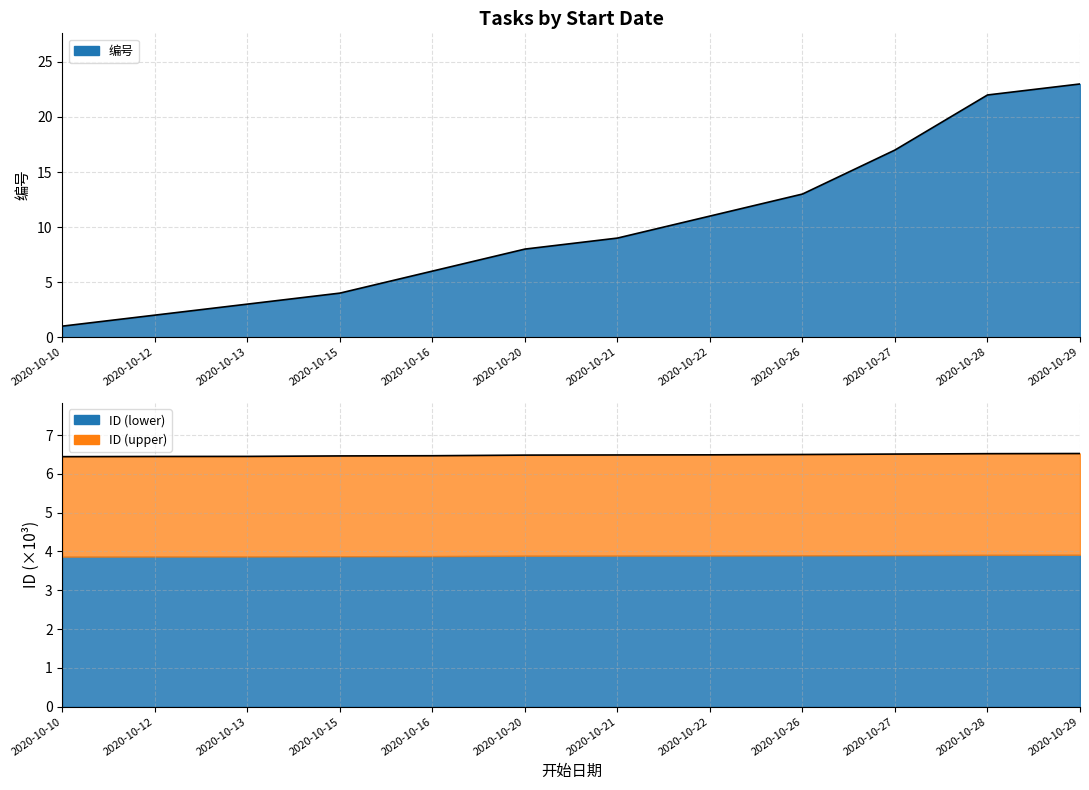

After their last crossing, which series has the higher values: 编号 or ID?

编号